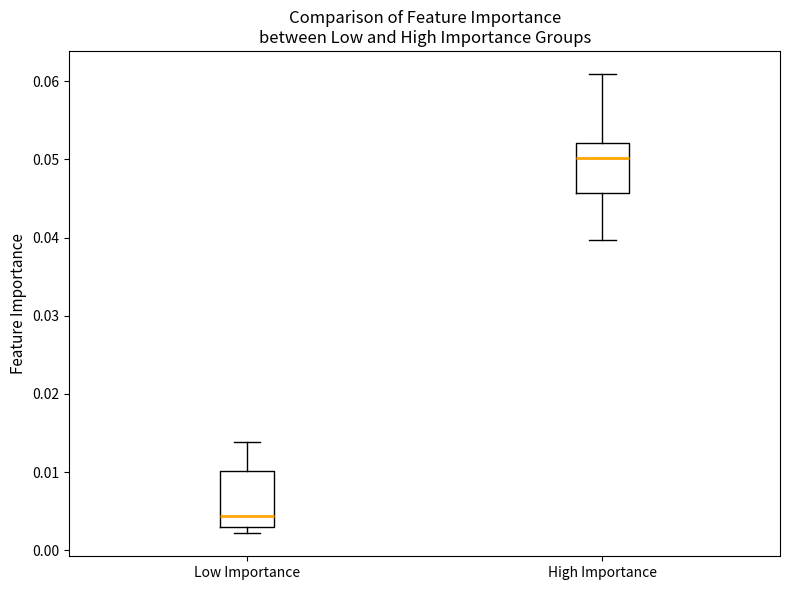

Which box has the lowest median line?

Low Importance